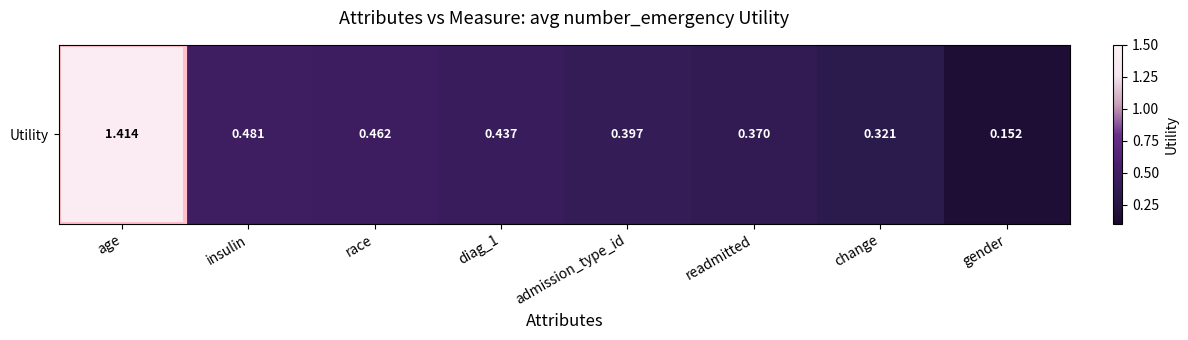

What value does the data have at age?

1.4